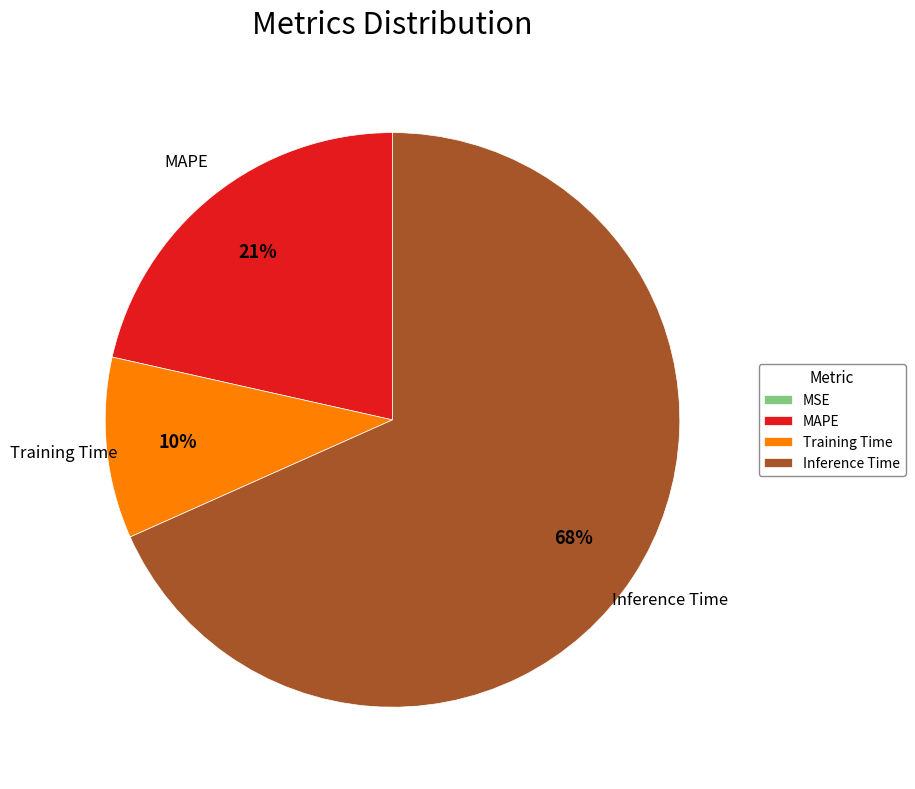

To the nearest percent, what is the combined percentage of MAPE and Inference Time?

90%